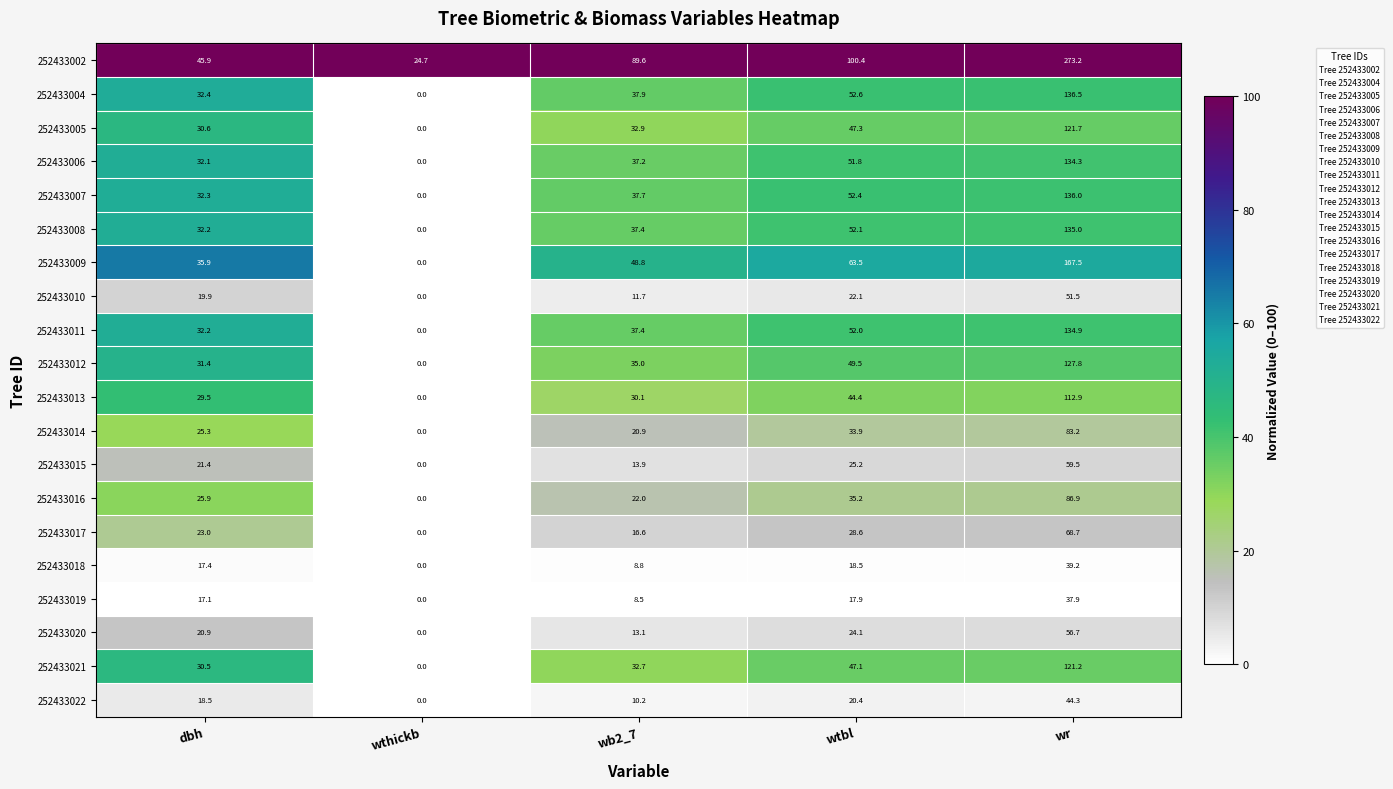

What is the sum of all 252433021 values?

231.5